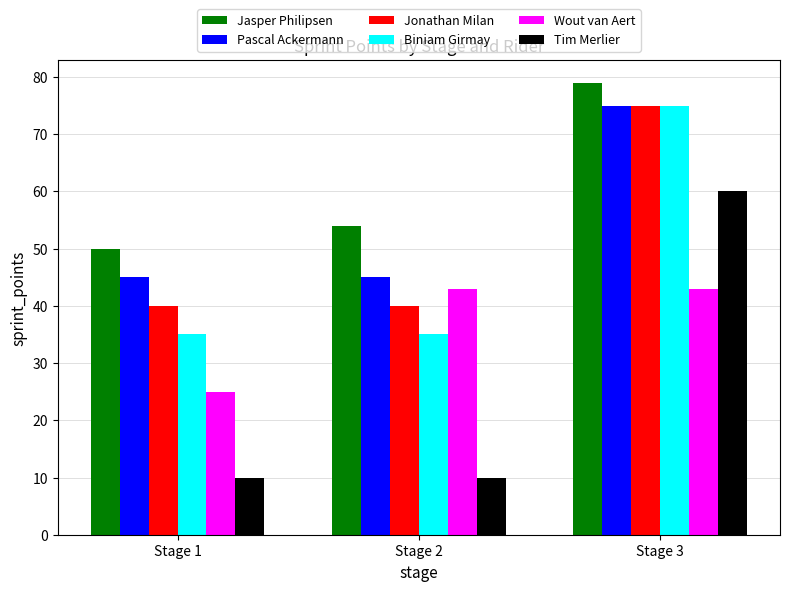

What is the total value across all series at Stage 3?

407